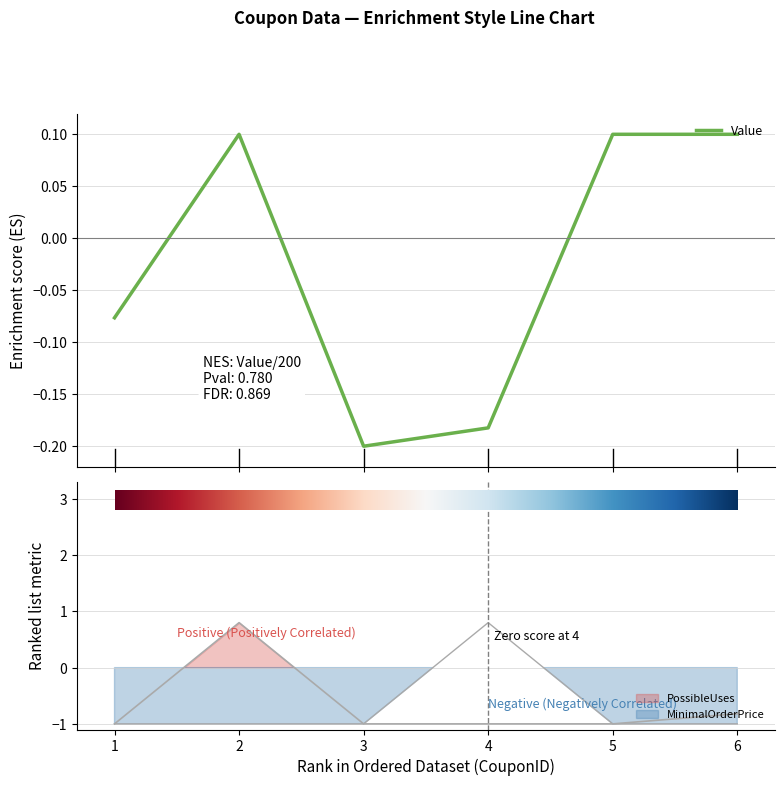

Count the MinimalOrderPrice values in the range -1 to 0.

5